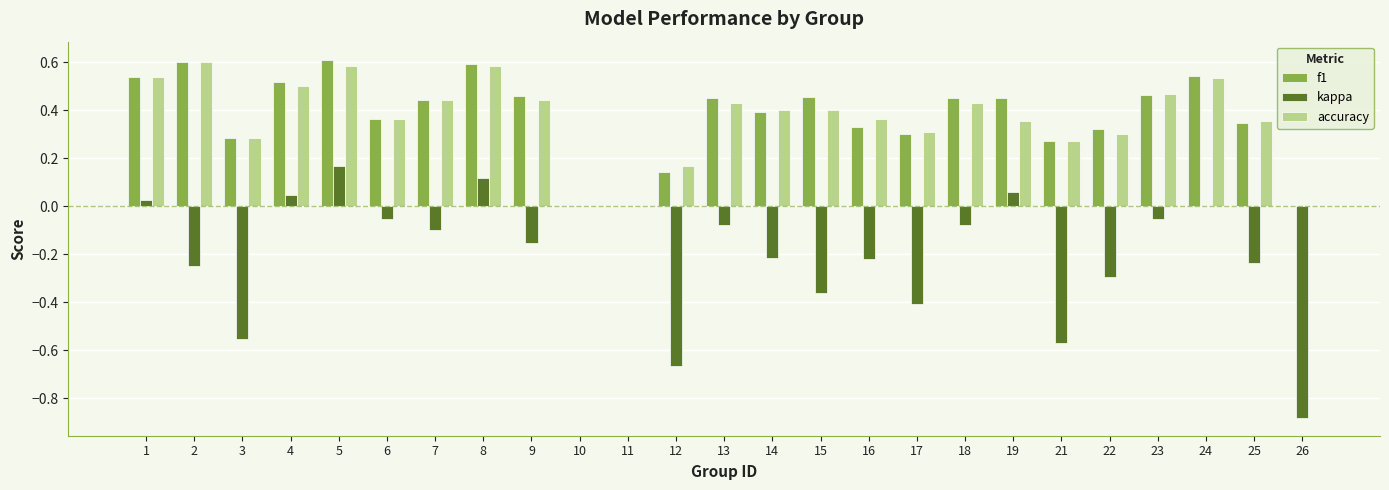

What are all the series names shown in the legend?

f1, kappa, accuracy